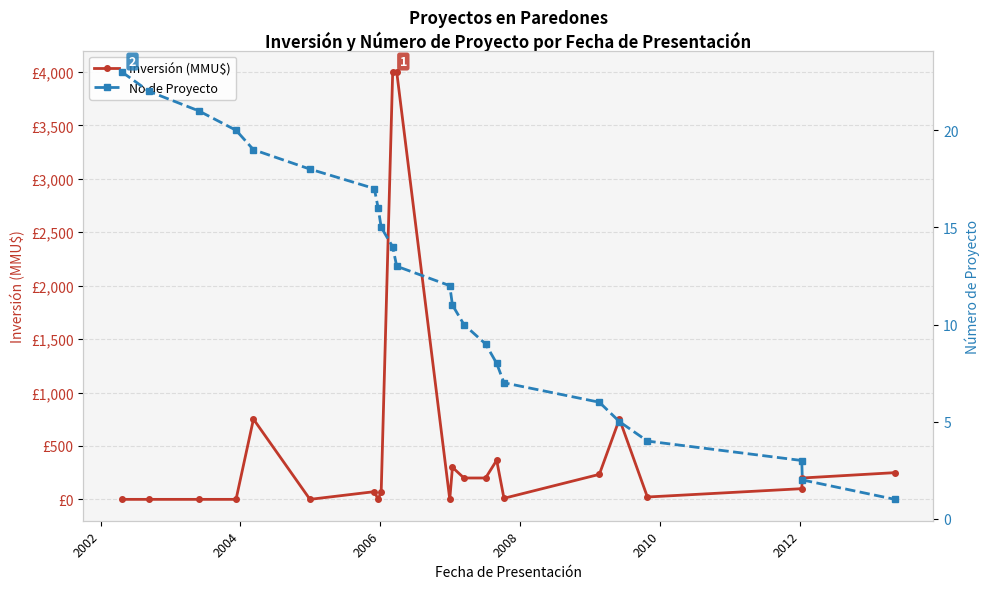

Which series has the widest spread of values?

Inversión (MMU$)